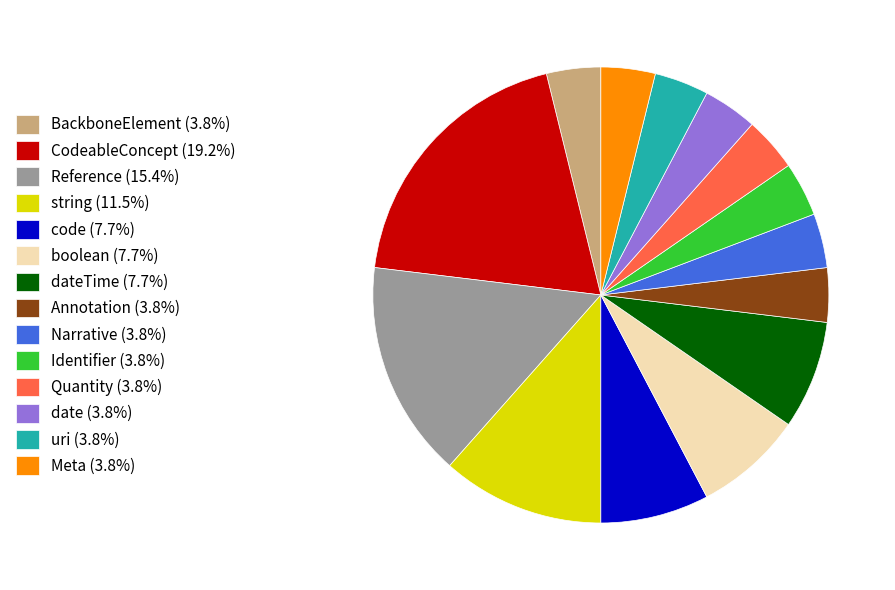

What is the ratio of the value at Quantity (3.8%) to the value at string (11.5%)?

0.3